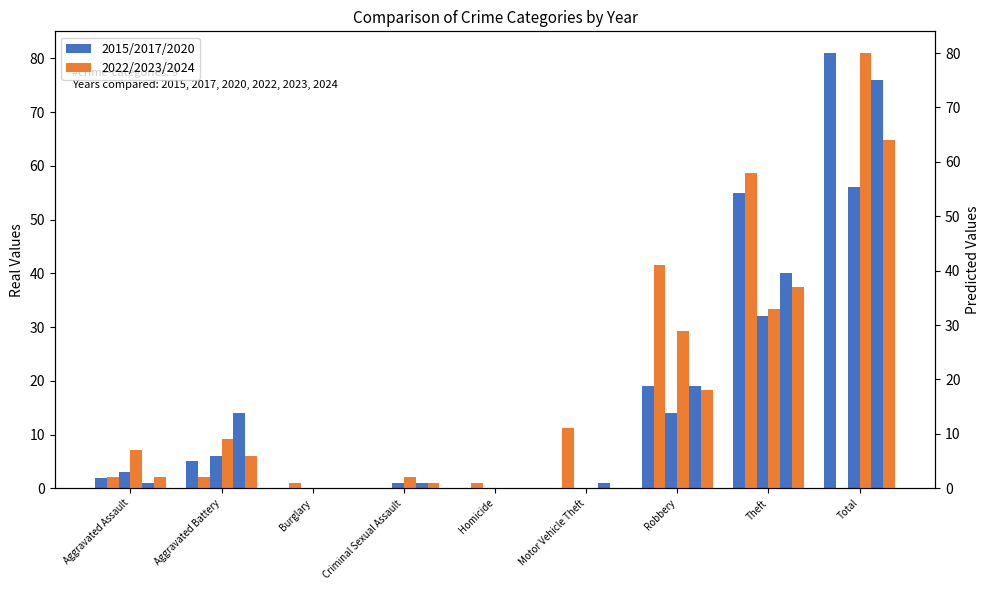

The value of 2024 at Homicide is 26. True or false?

False